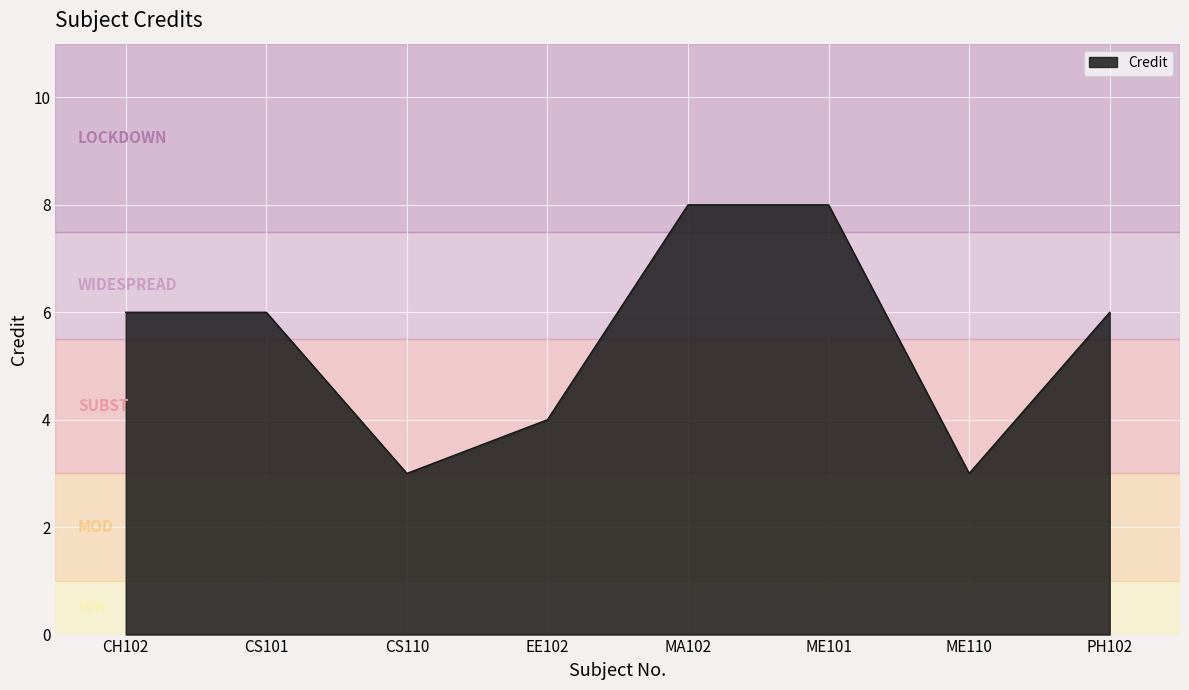

What is the change in value from MA102 to PH102?

-2